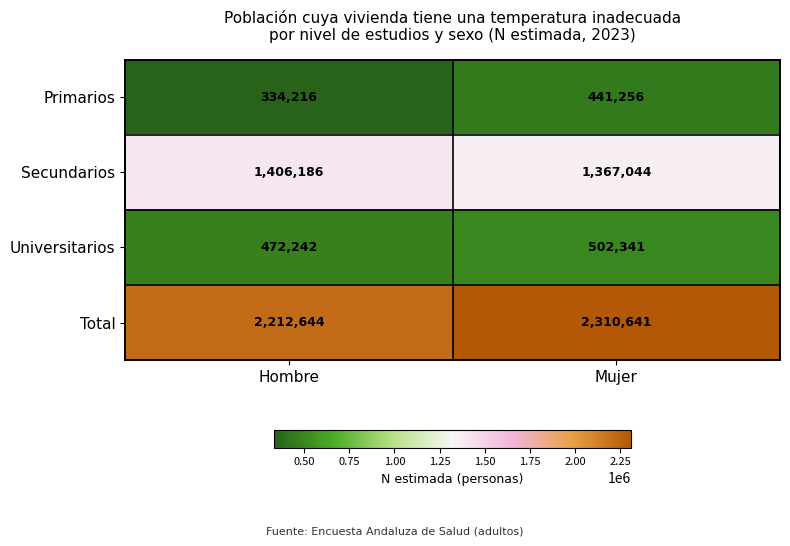

What is the greatest value displayed?

2310641